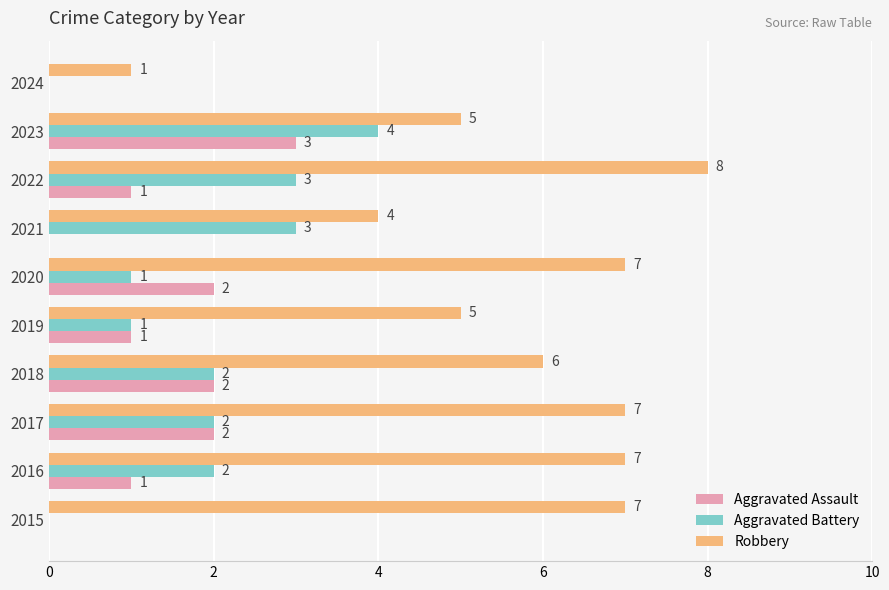

What is the maximum value shown in the chart?

8